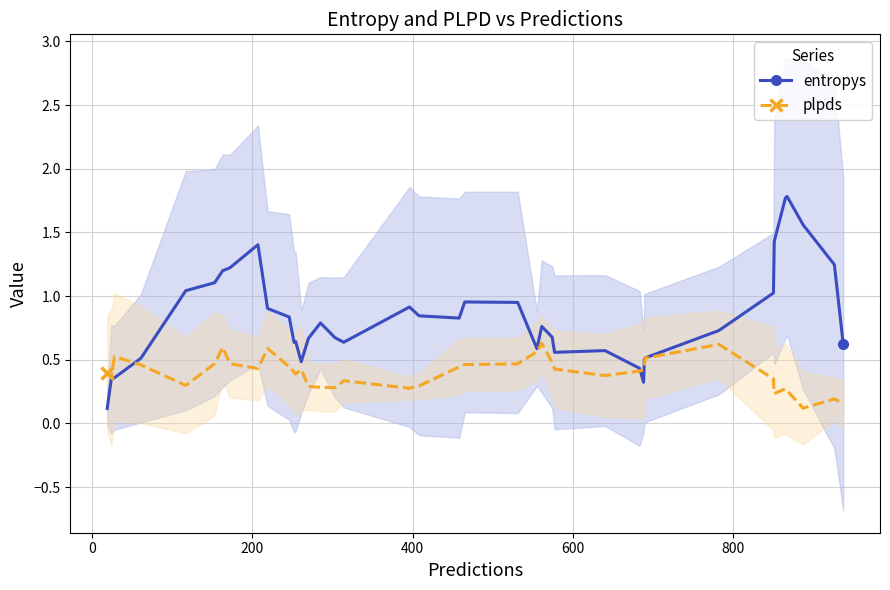

Reading left to right, transcribe all the data shown in this chart.

entropys: 0.1	0.3	0.4	0.5	1.0	1.1	1.2	1.2	1.4	0.9	0.8	0.6	0.6	0.5	0.7	0.8	0.7	0.6	0.9	0.8	0.8	1.0	1.0	0.6	0.8	0.7	0.6	0.6	0.4	0.3	0.5	0.5	0.7	1.0	1.4	1.8	1.8	1.6	1.2	0.6
plpds: 0.4	0.4	0.5	0.5	0.3	0.5	0.6	0.5	0.4	0.6	0.4	0.4	0.4	0.4	0.3	0.3	0.3	0.3	0.3	0.3	0.4	0.5	0.5	0.6	0.6	0.5	0.4	0.4	0.4	0.4	0.5	0.5	0.6	0.3	0.2	0.3	0.3	0.1	0.2	0.2